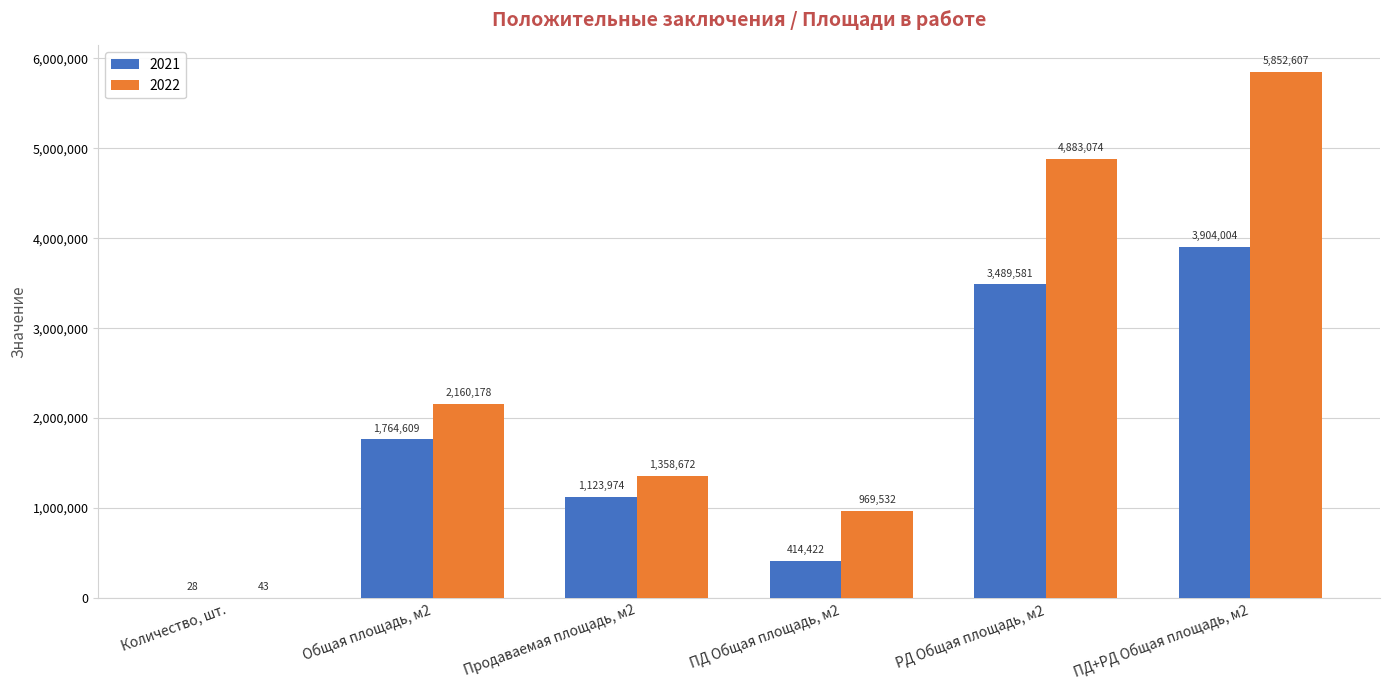

Are the bars grouped side by side (vs. stacked)?

Yes